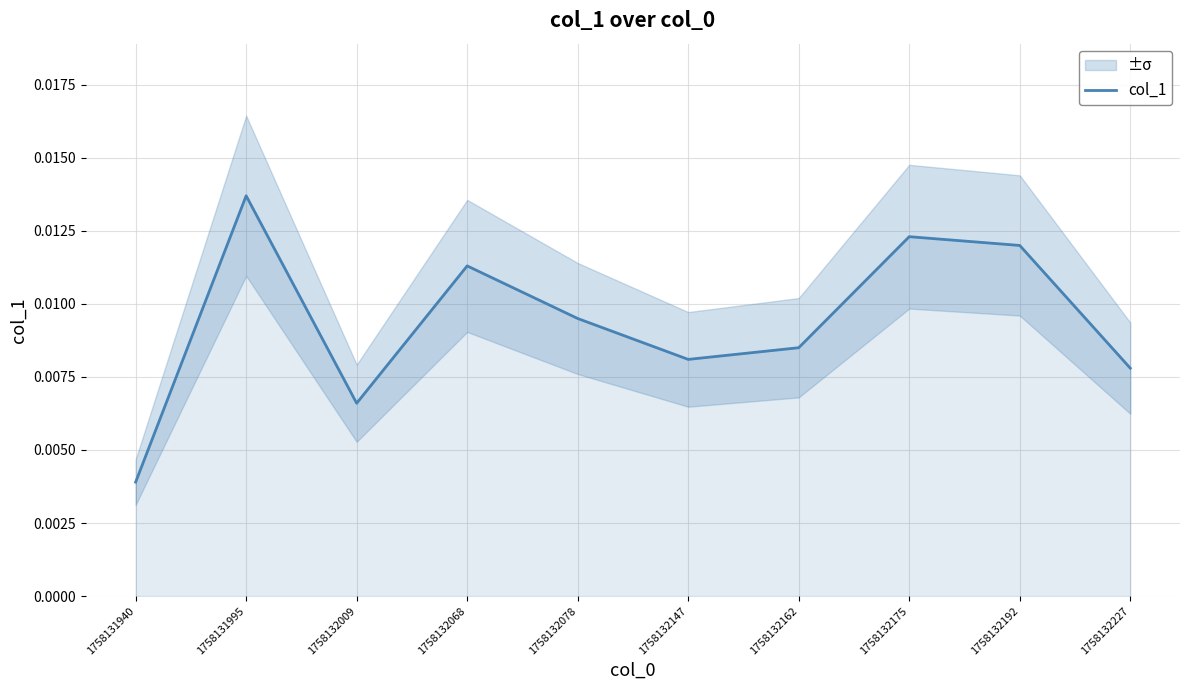

Which label corresponds to the largest value in the chart?

1758131995